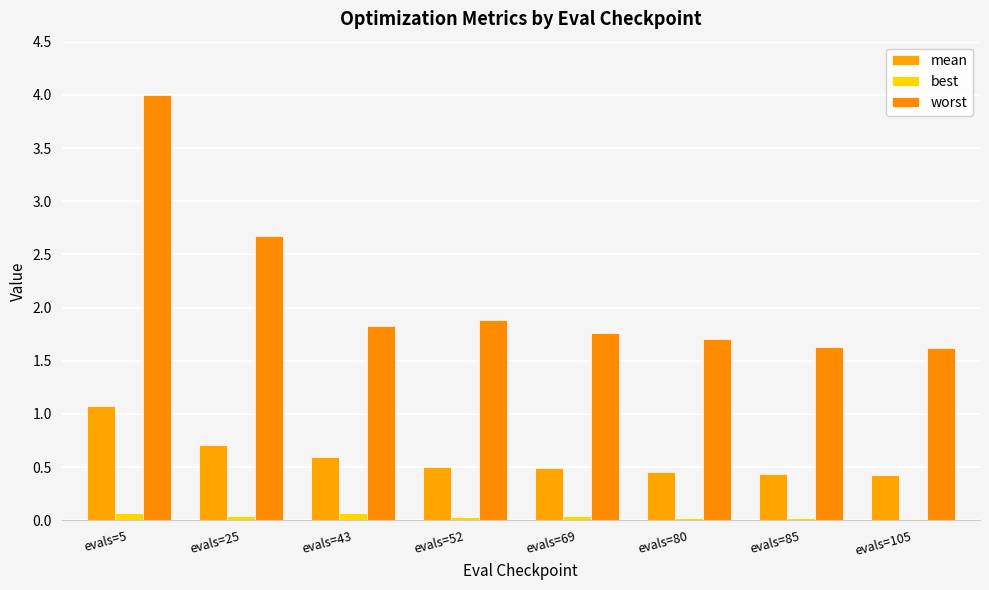

List the series in order of their overall mean, highest first.

worst, mean, best